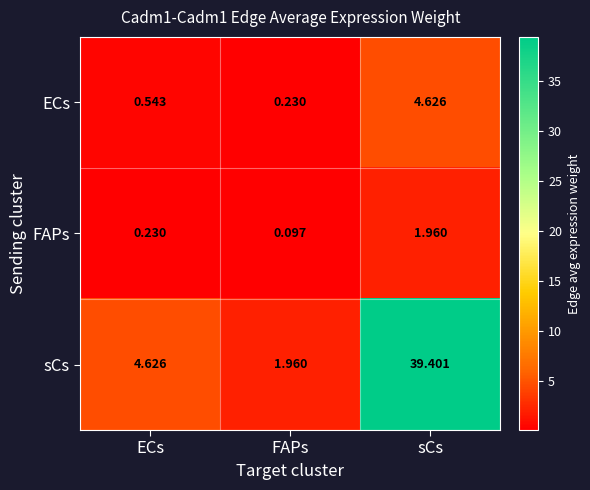

Between ECs and sCs, which series saw the biggest shift?

sCs